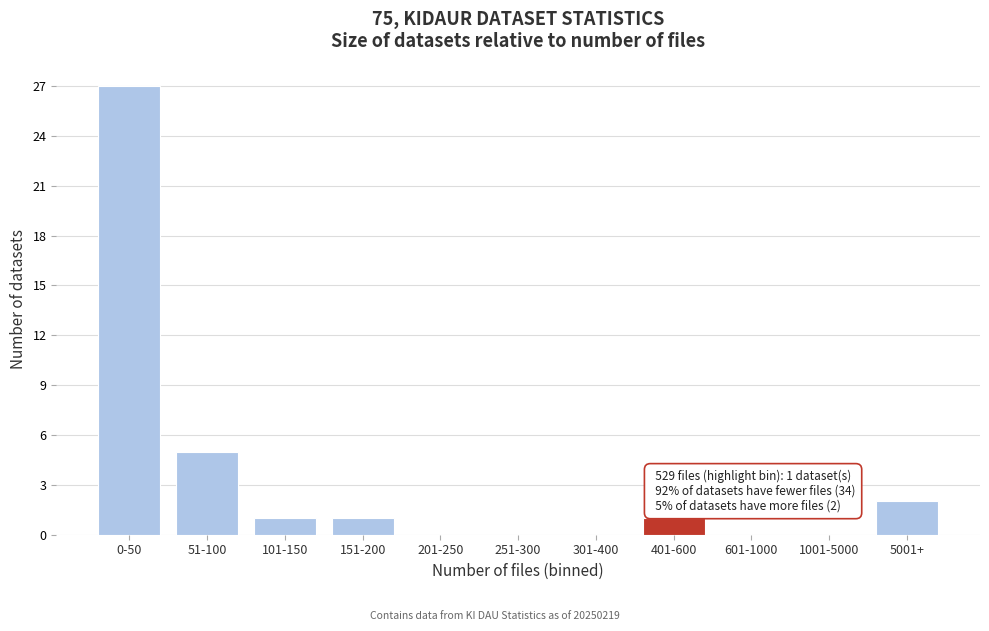

Reading left to right, extract all data points from this chart.

0-50=27	51-100=5	101-150=1	151-200=1	201-250=0	251-300=0	301-400=0	401-600=1	601-1000=0	1001-5000=0	5001+=2